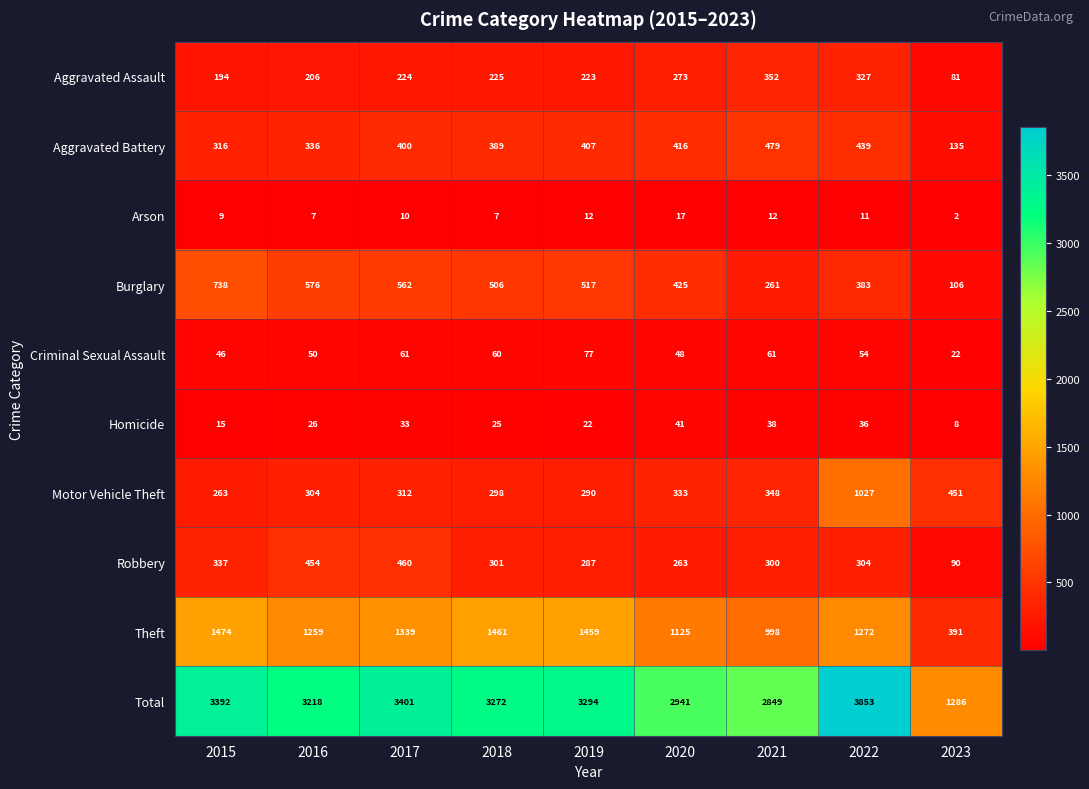

At which category does the chart reach its peak across all series?

2022